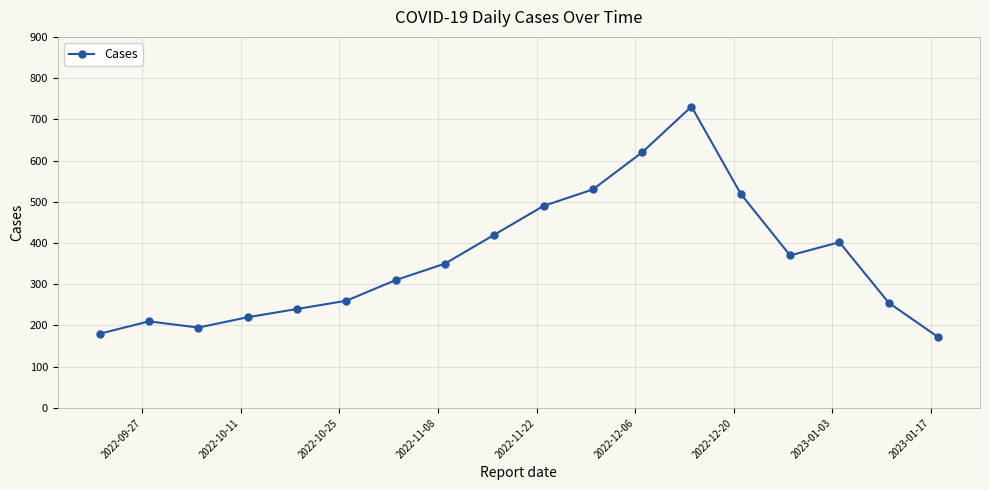

How many categories are shown in the chart?

18